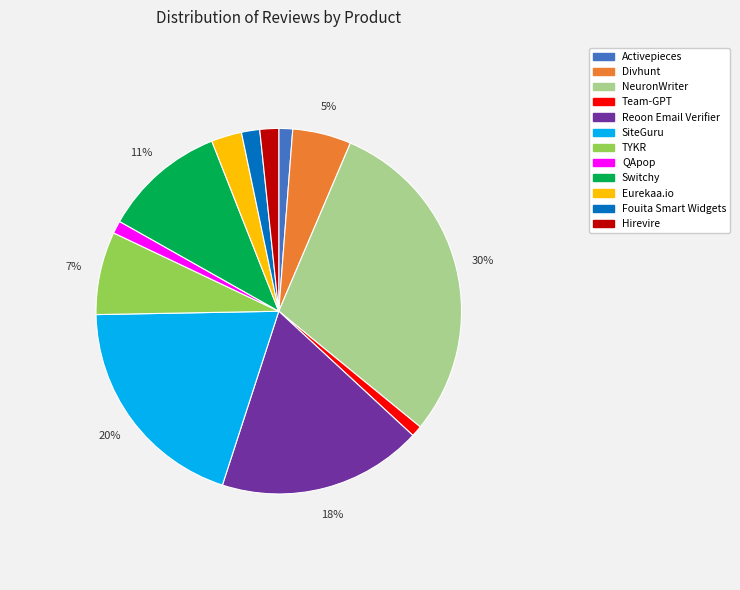

Between Eurekaa.io and SiteGuru, which is larger?

SiteGuru